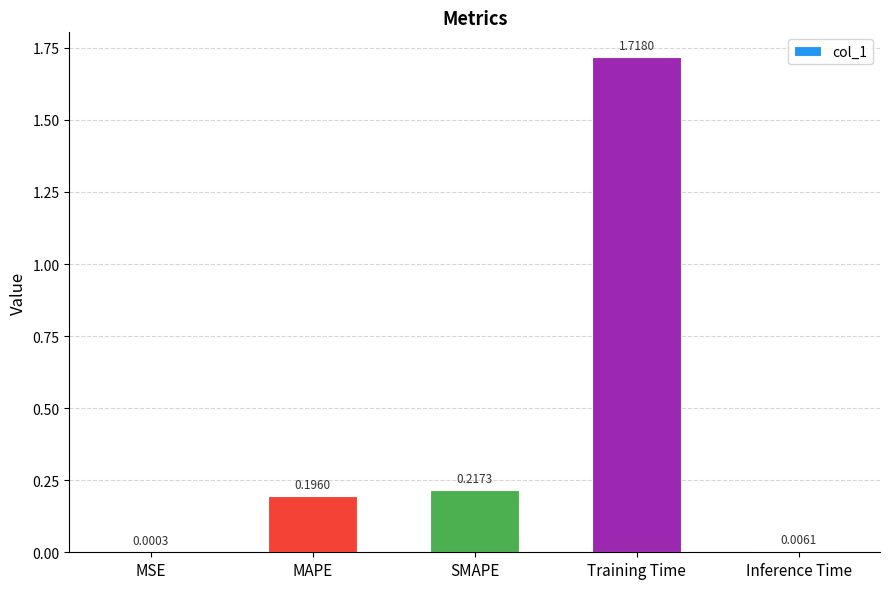

Which category has the highest value across all series?

Training Time